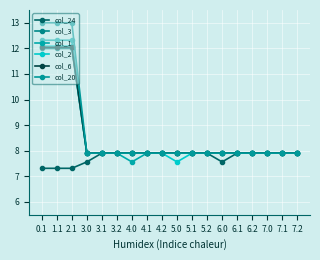

What is the total value across all series at 1.1?

68.8